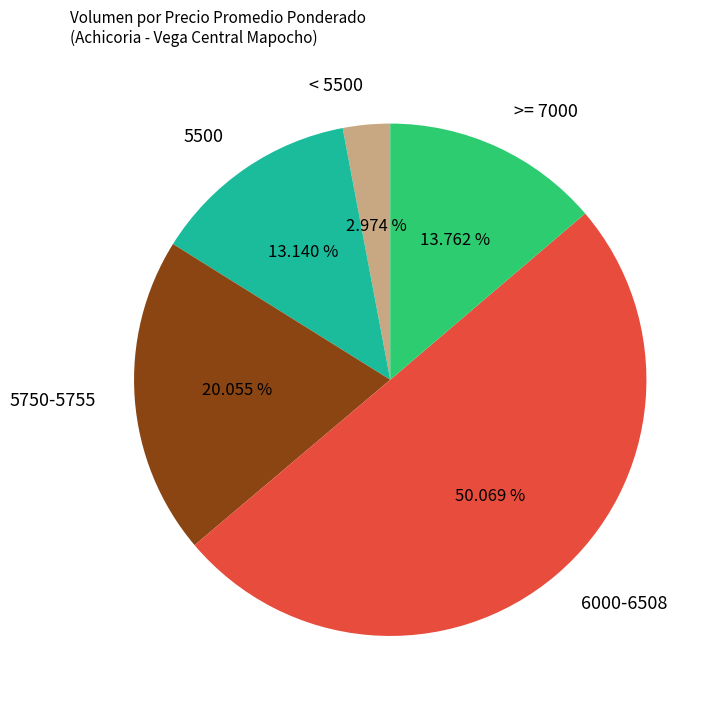

What portion of the pie excludes 5500?

86.9%